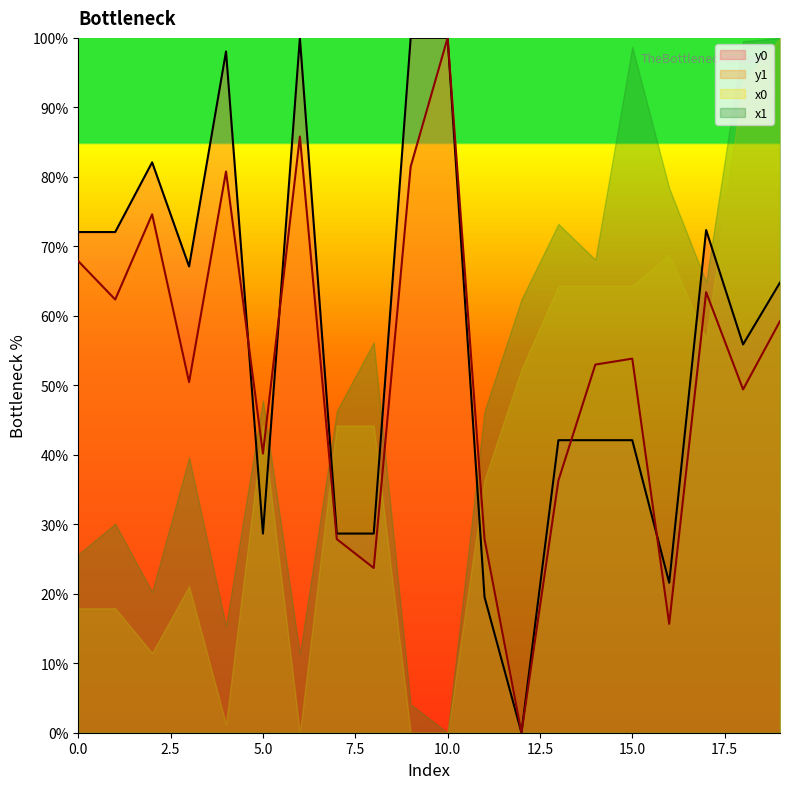

Rank the series by their average value, from lowest to highest.

x0, x1, y1, y0